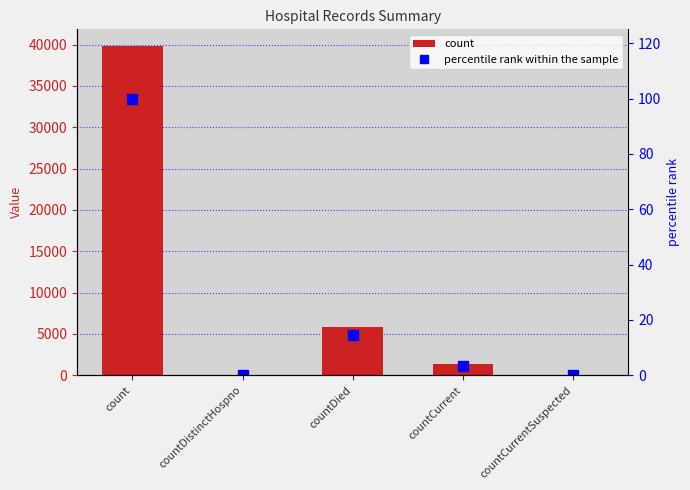

What are all the series names shown in the legend?

count, percentile rank within the sample